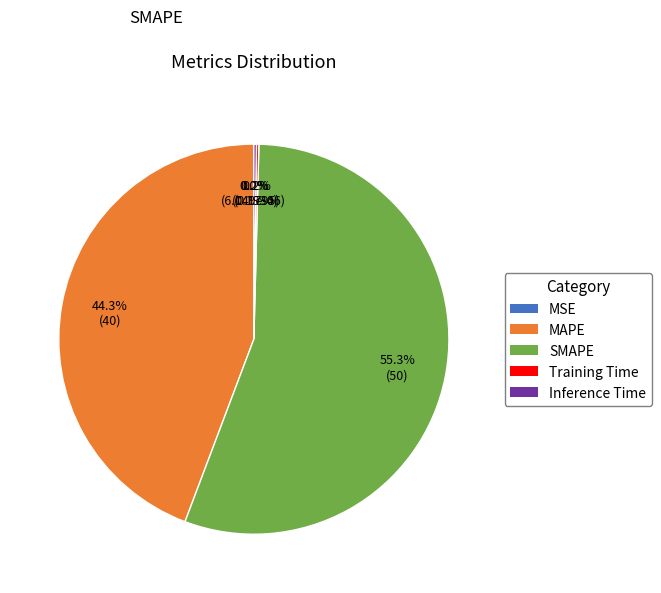

Does any single category account for the majority?

Yes